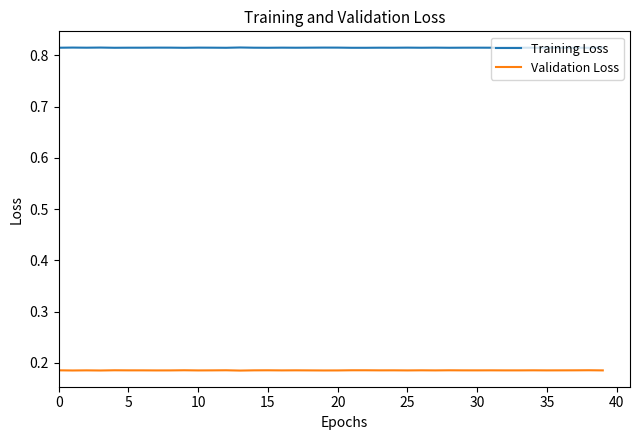

True or false: Training Loss and Validation Loss cross at least once.

False